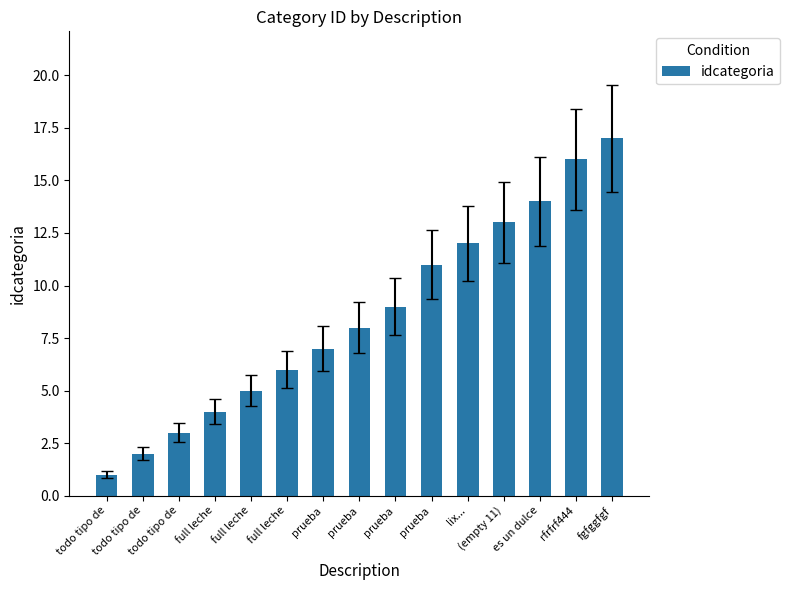

How many data points are less than 8?

7